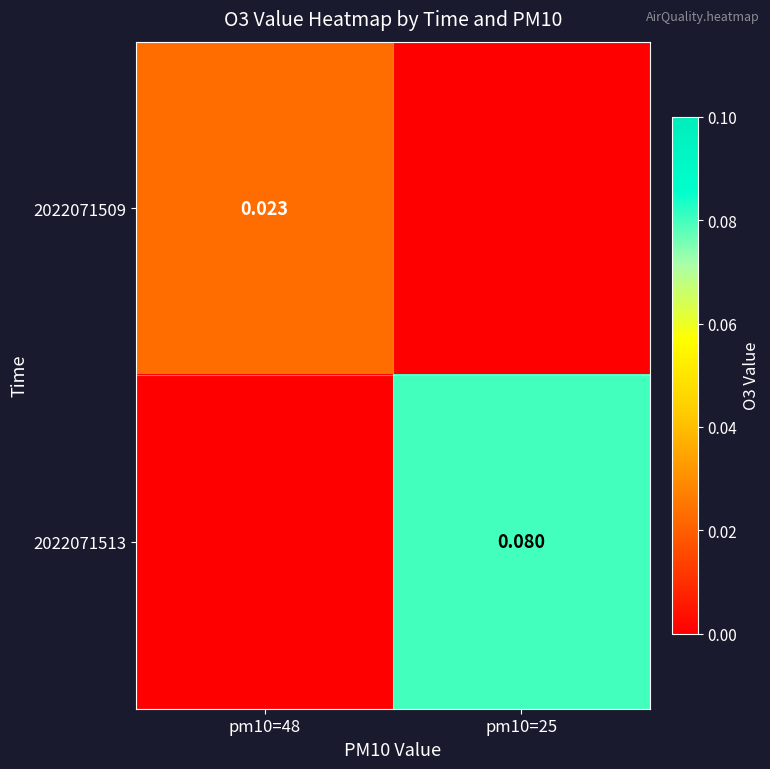

Is the value of 2022071513 at pm10=25 greater than the value of 2022071509 at pm10=48?

Yes